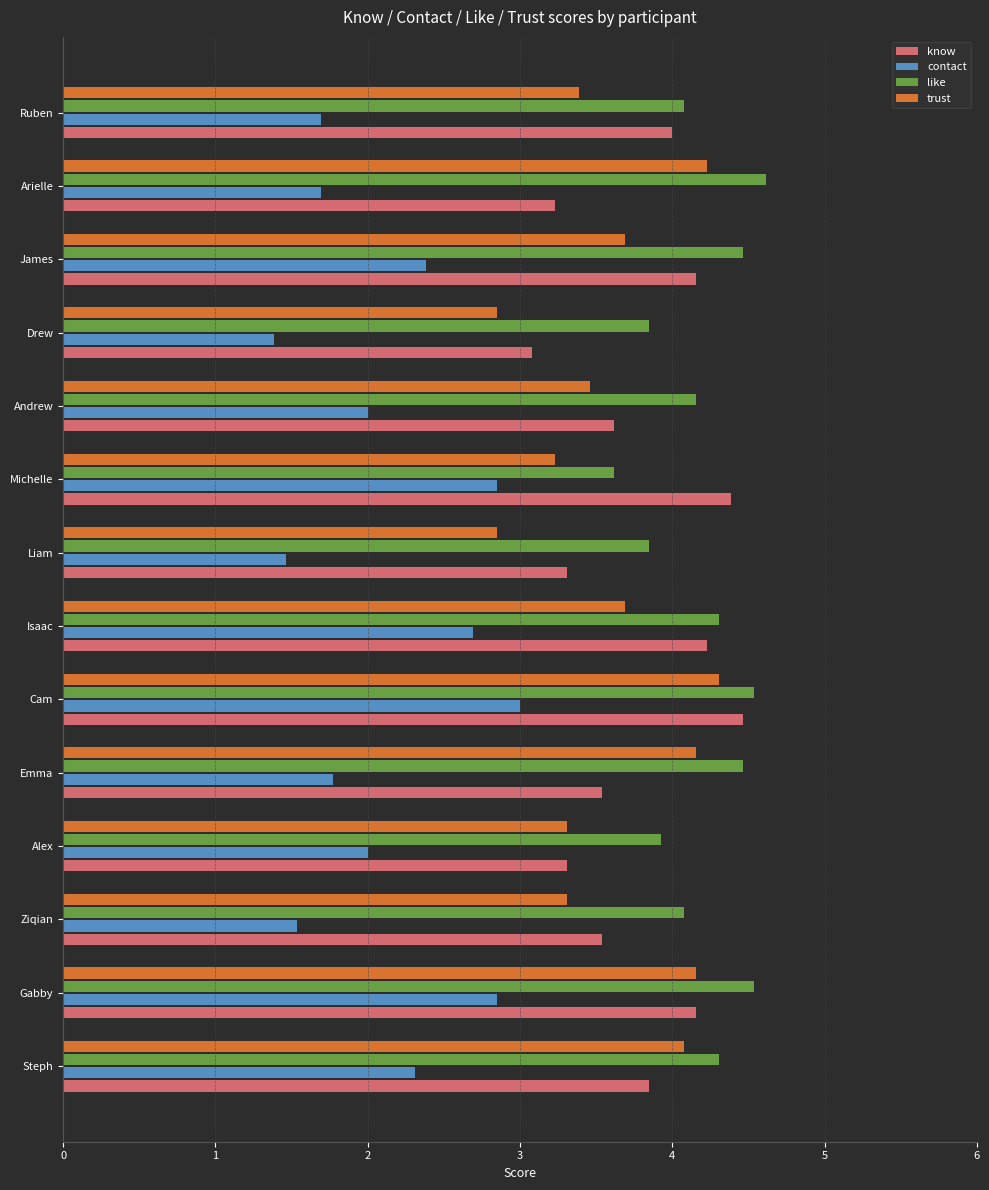

What is the spread (max minus min) of values at Michelle?

1.5